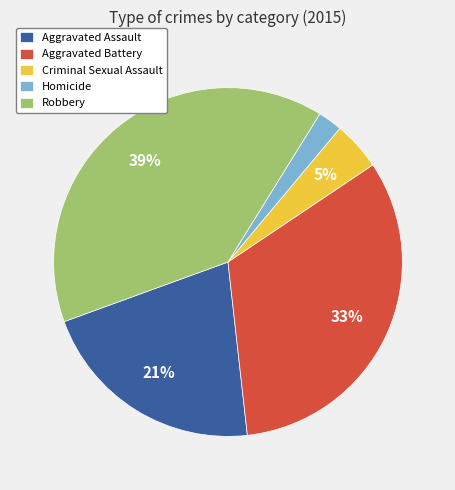

Is the sum of Robbery and Homicide greater than half?

No